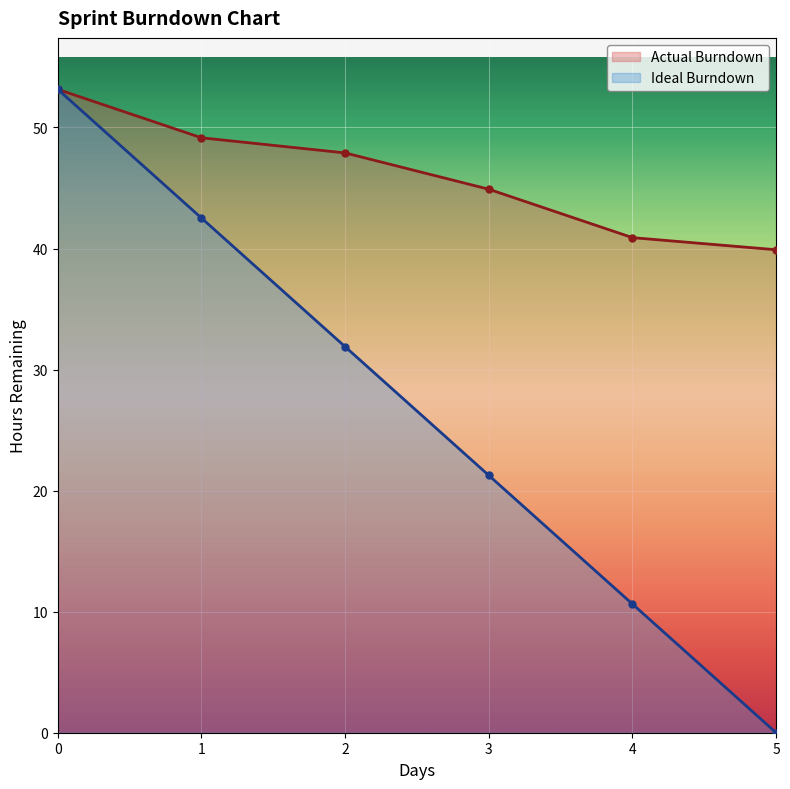

True or false: Ideal Burndown and Actual Burndown cross at least once.

False